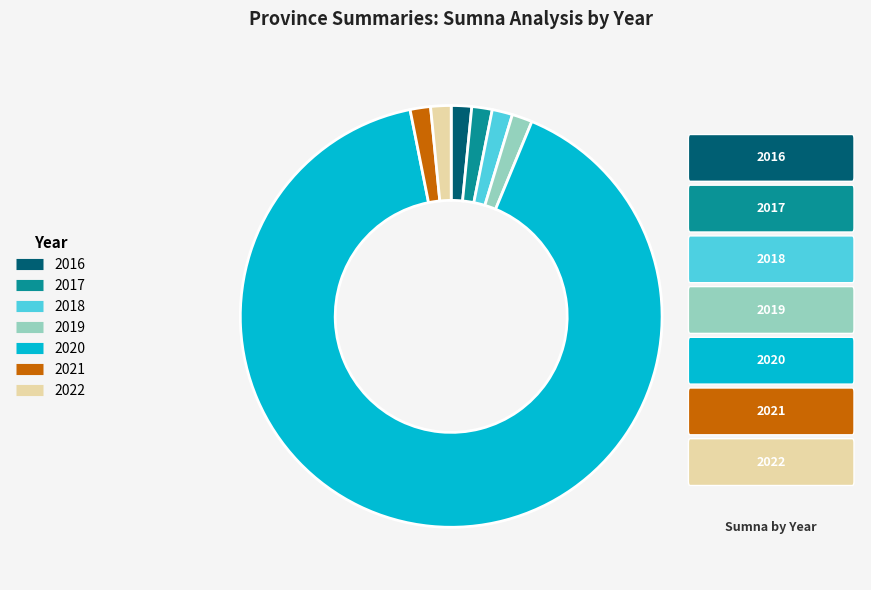

True or false: 2020 accounts for 91% of the total.

True